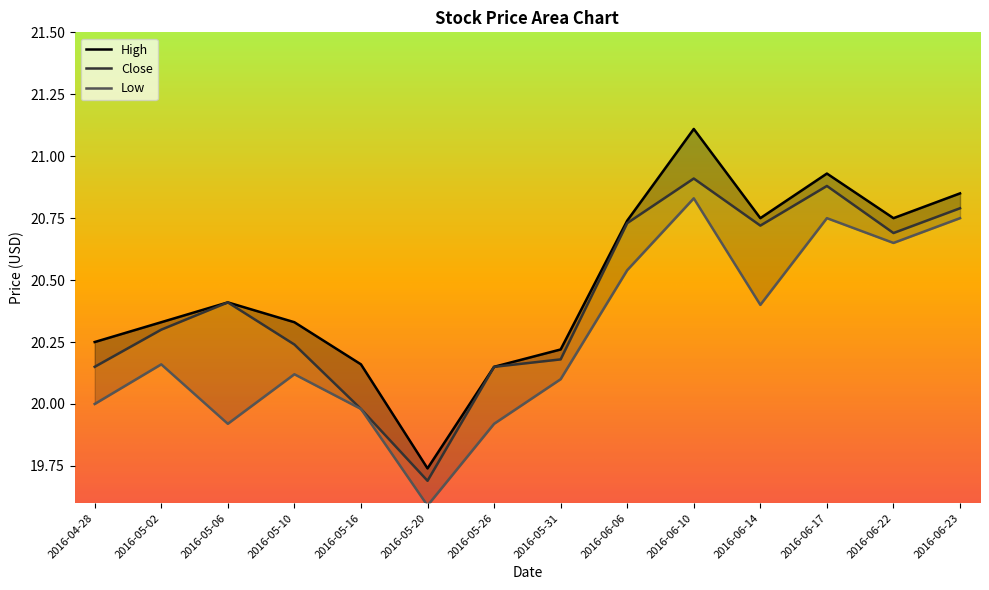

Where is Close nearest to the value 20?

2016-05-16